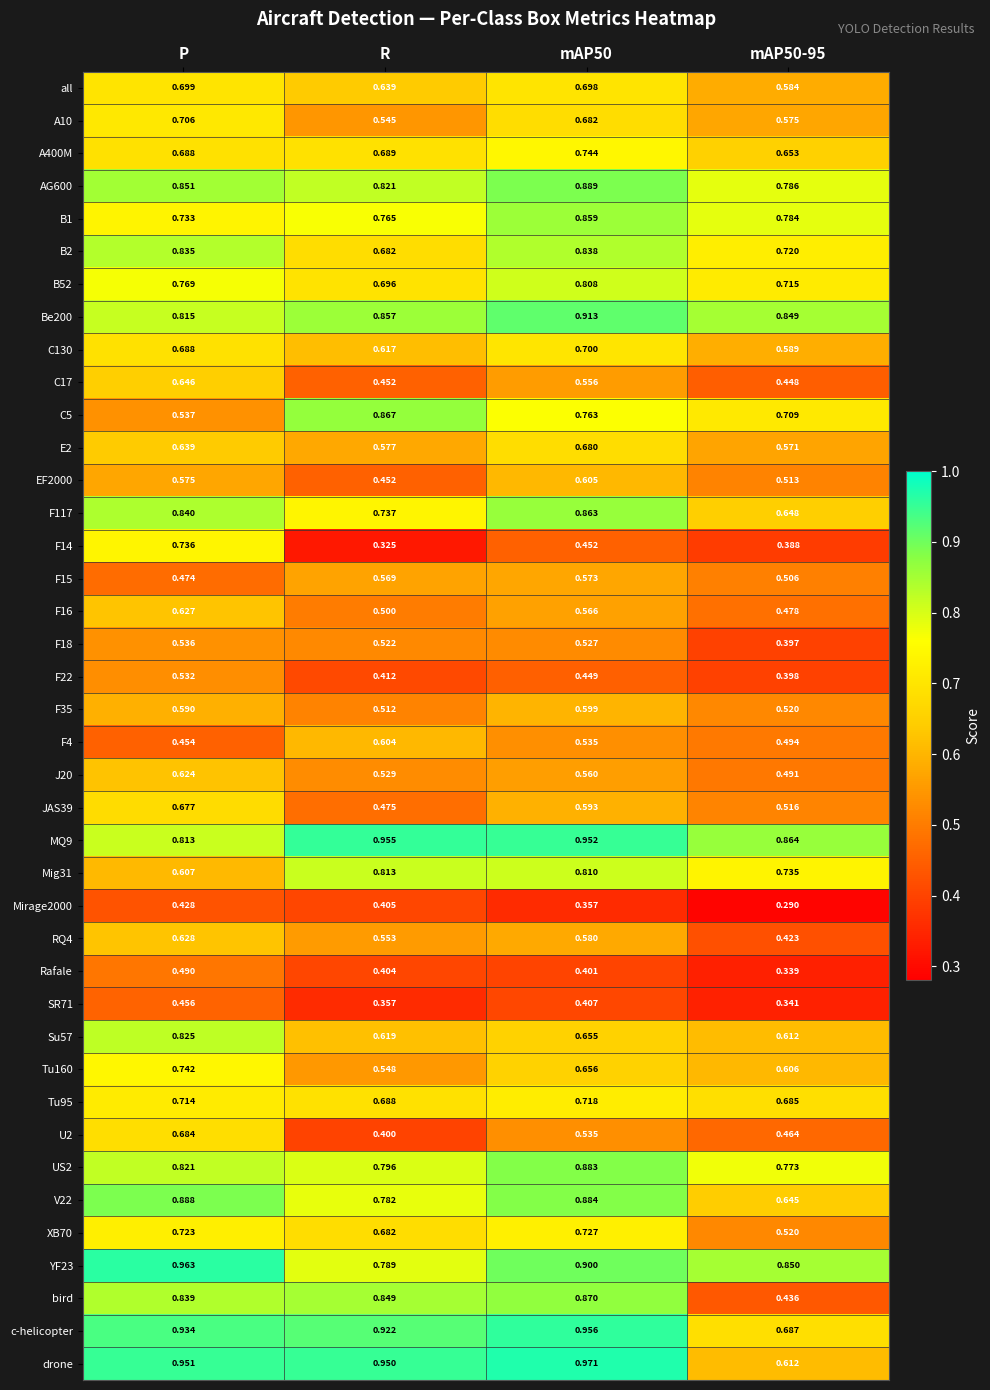

Which category has the lowest value across all series?

mAP50-95